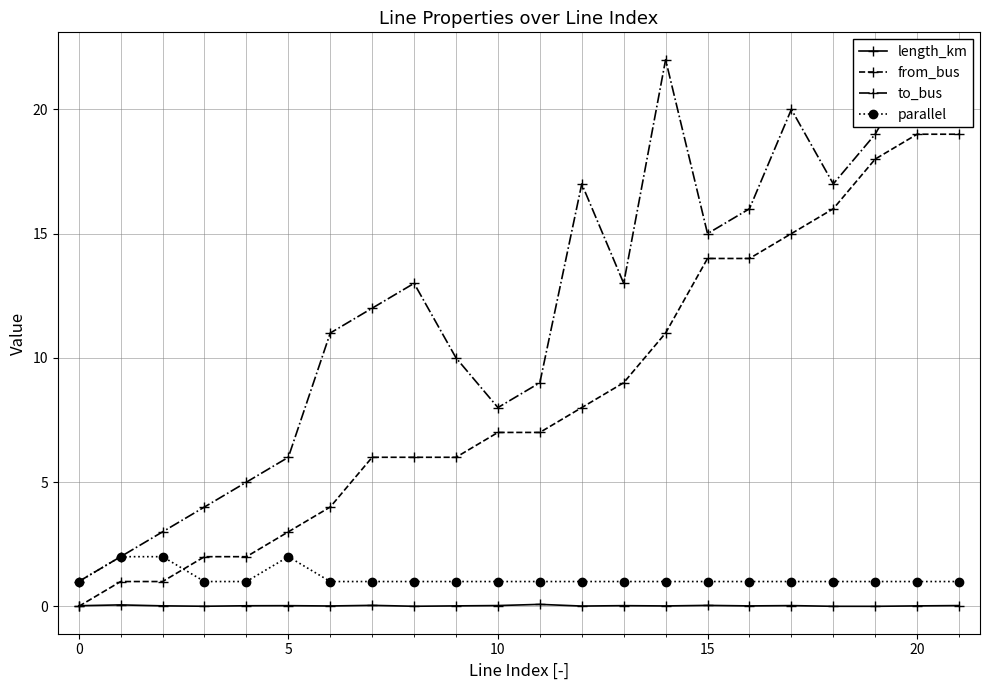

How many values in from_bus are above zero?

21